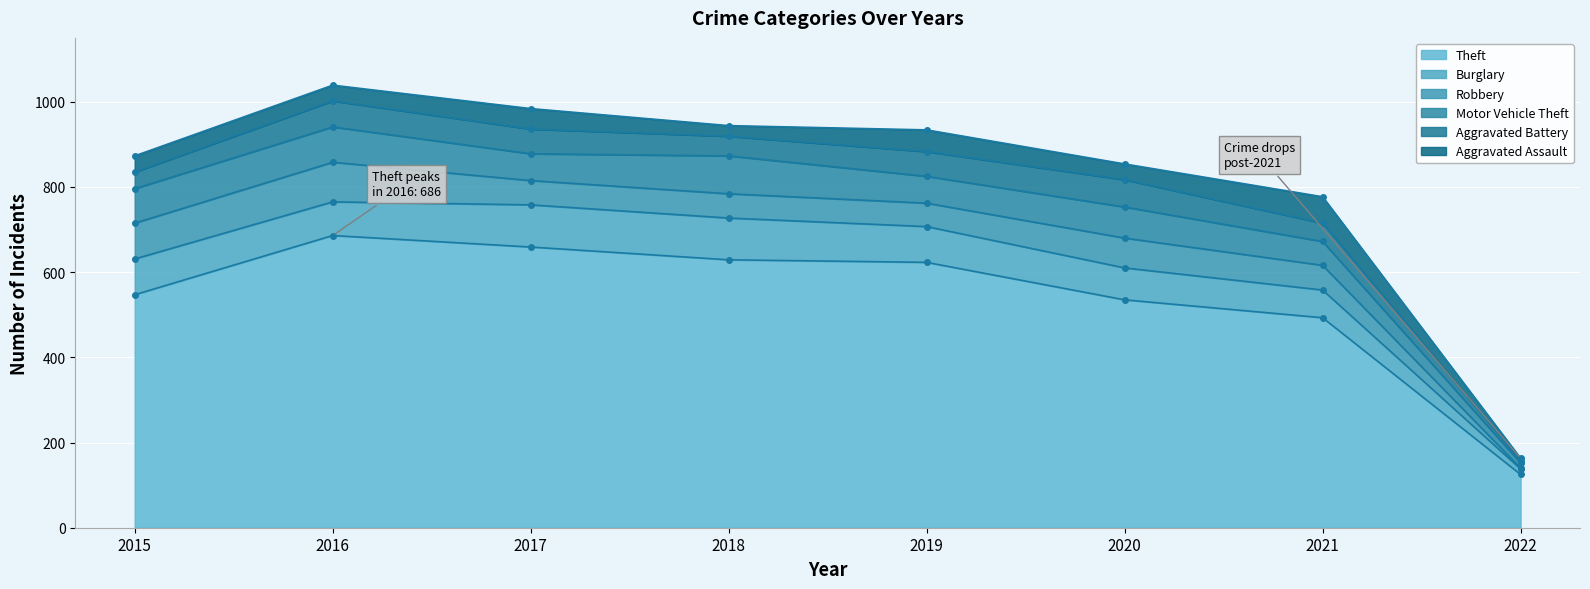

True or false: Aggravated Battery and Theft intersect in this chart.

False